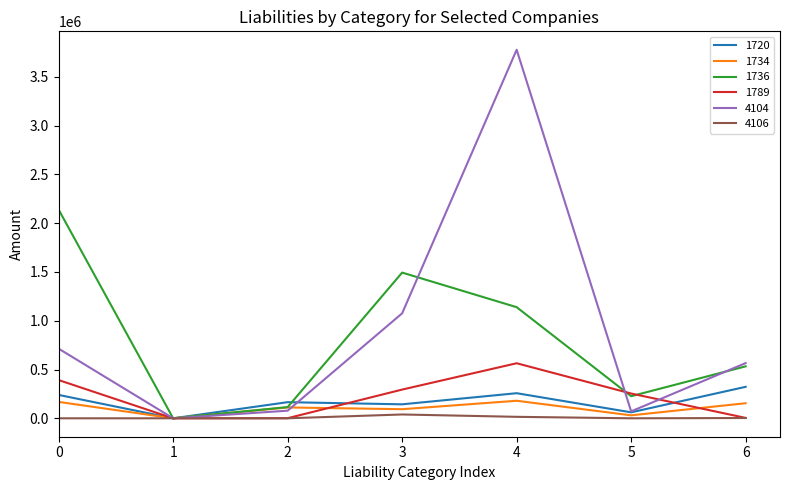

The value of 1789 at 0 is 97991. True or false?

False